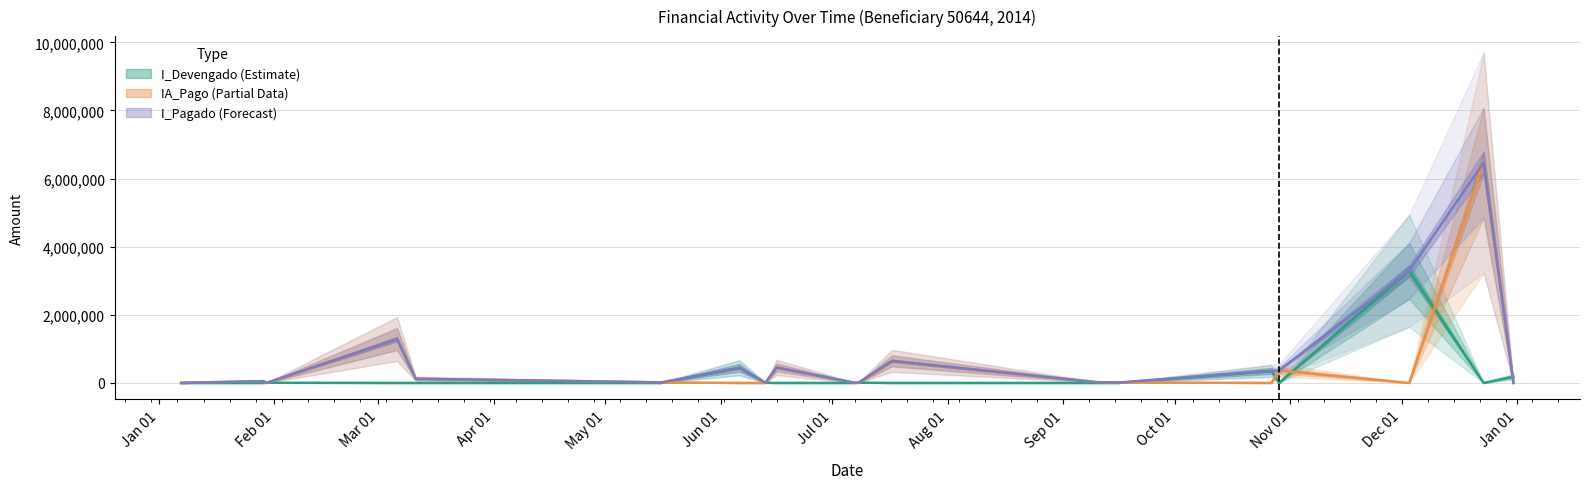

What is the difference between the highest and lowest values at 2014-12-23?

6464653.6